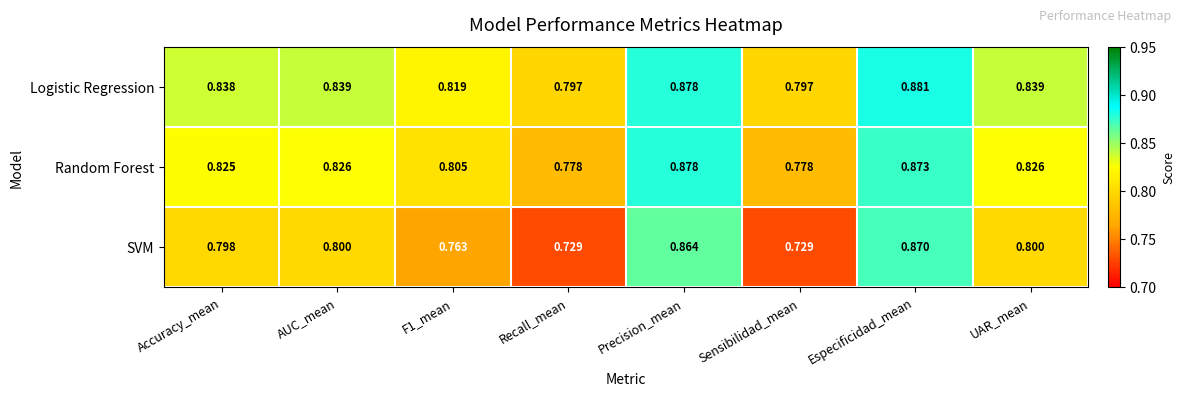

Rank the series at Sensibilidad_mean from lowest to highest value.

SVM, Random Forest, Logistic Regression